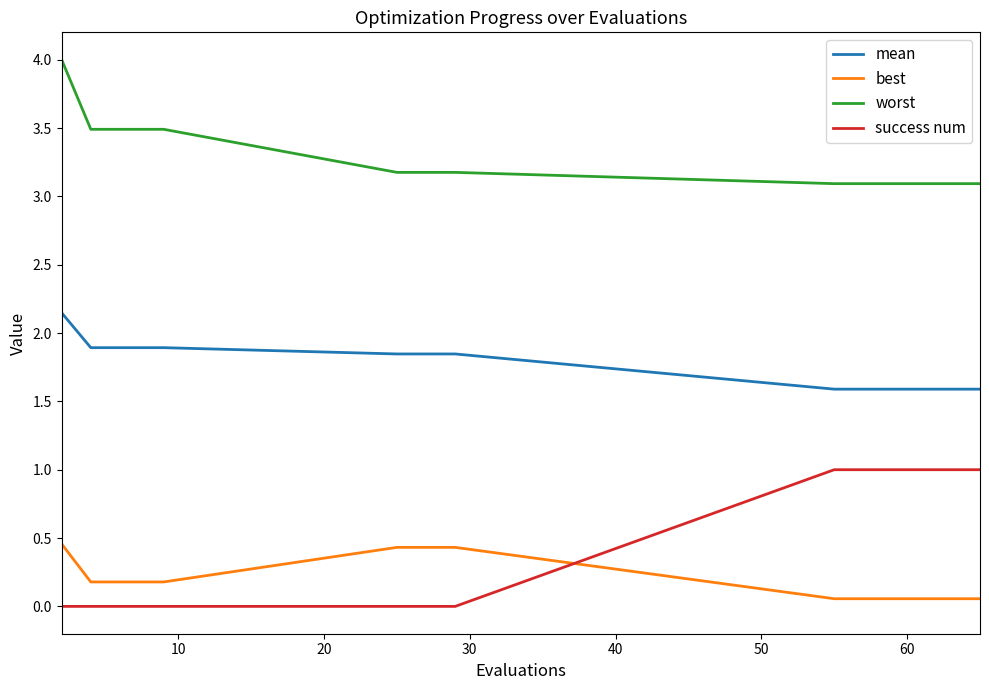

Rank the series by their maximum value, from lowest to highest.

best, success num, mean, worst